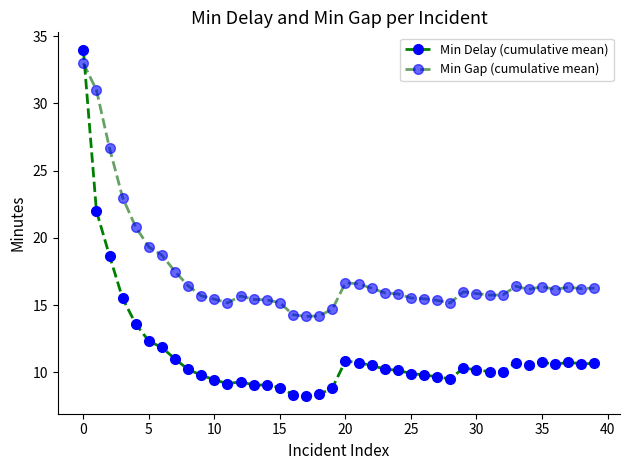

How many lines are shown in the chart?

2